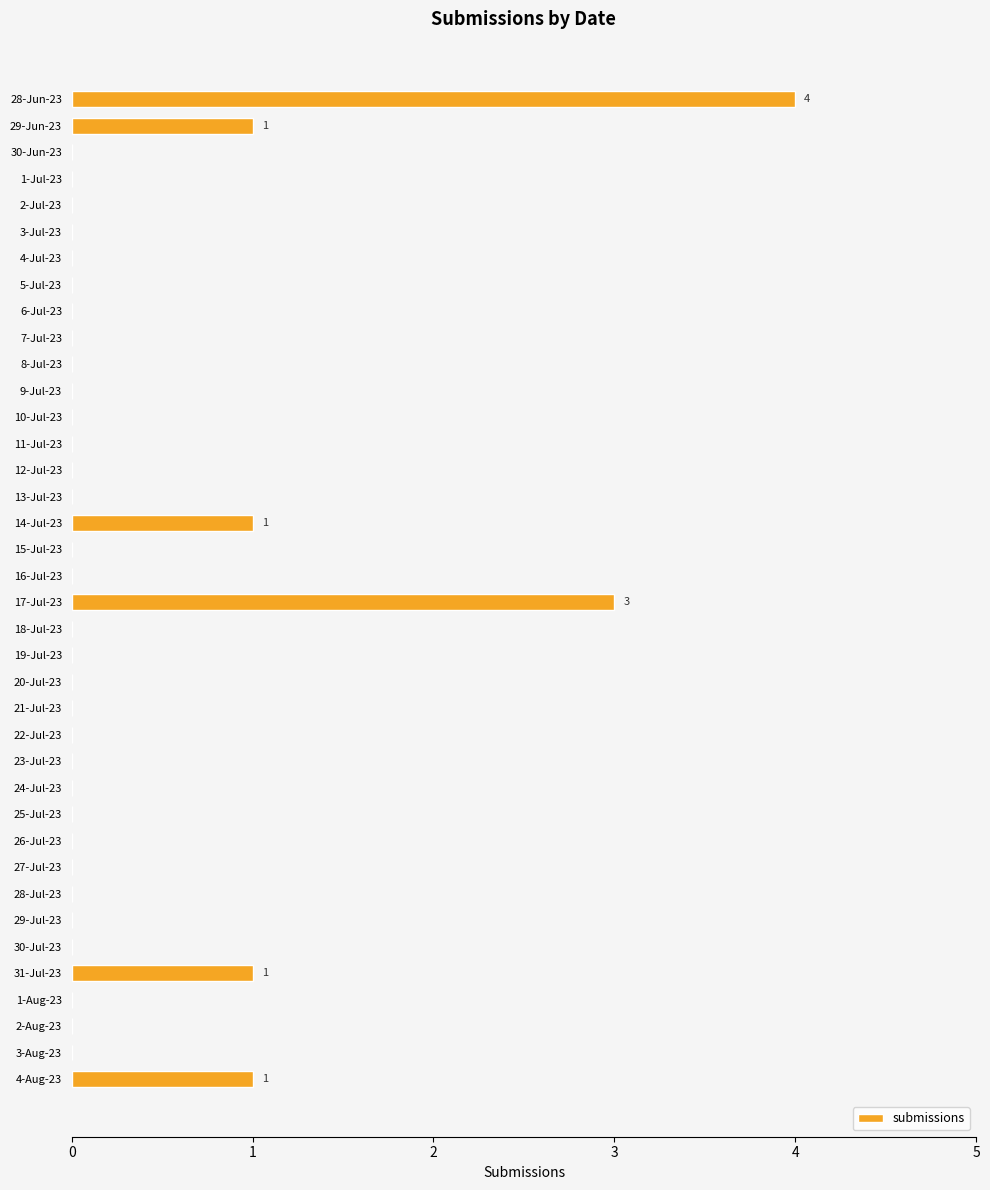

What is the sum of all values?

11